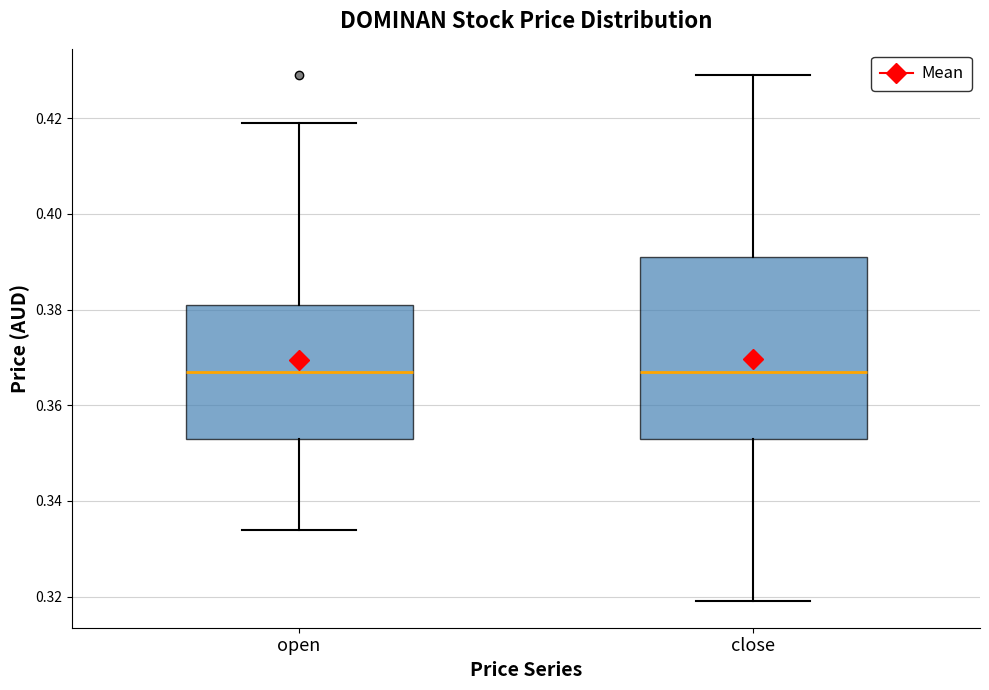

Reading left to right, read every box against the y-axis: the position of its median line, the range the box covers, and the ends of its whiskers. The values are not printed on the chart, so give them approximately, as read against the axis.

open: median 0.368, box 0.354 to 0.382, whiskers 0.334 to 0.420
close: median 0.368, box 0.354 to 0.392, whiskers 0.320 to 0.430